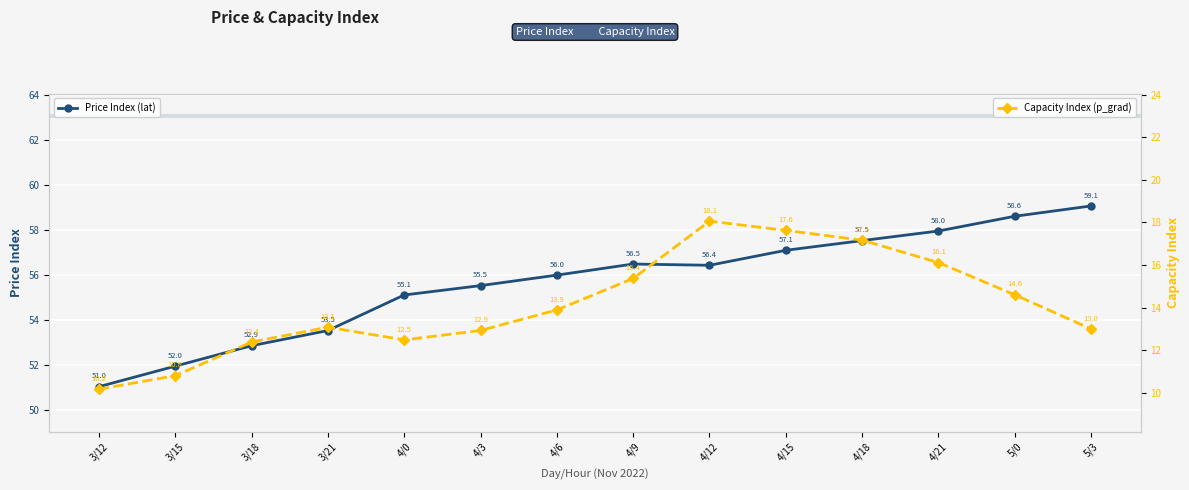

True or false: Price Index (lat) and Capacity Index (p_grad) cross at least once.

False